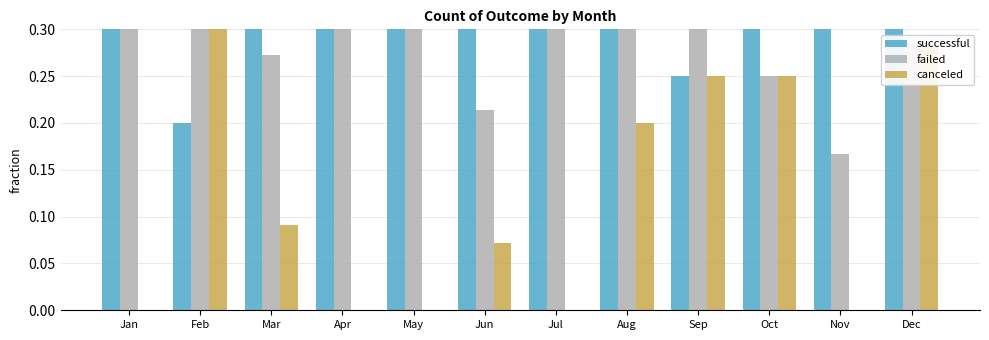

Which has a higher value, Jul or Dec?

Jul